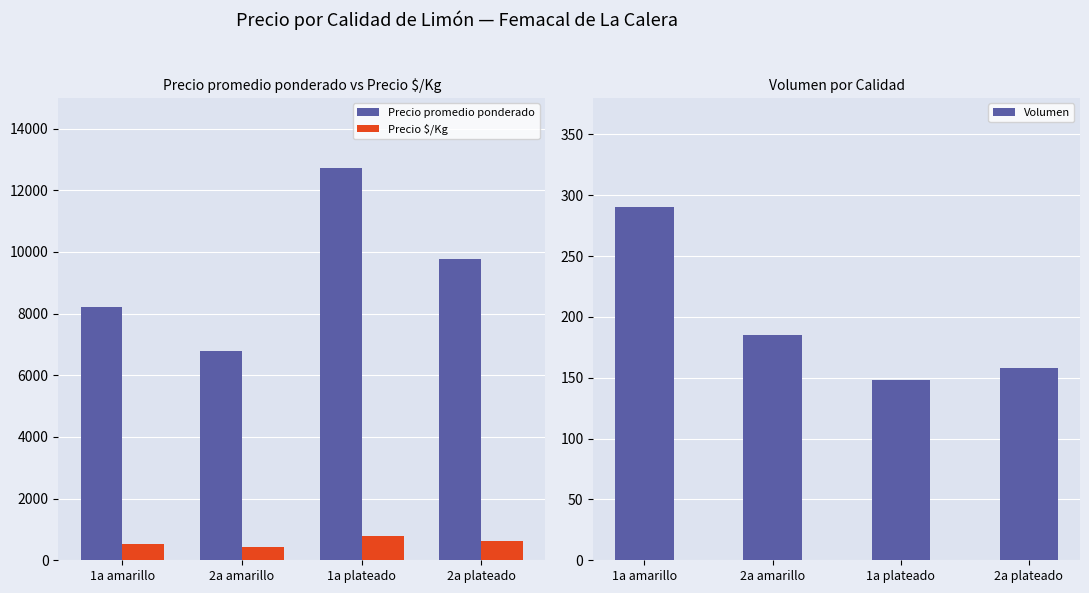

Which series changed the most between 1a amarillo and 2a amarillo?

Precio promedio ponderado